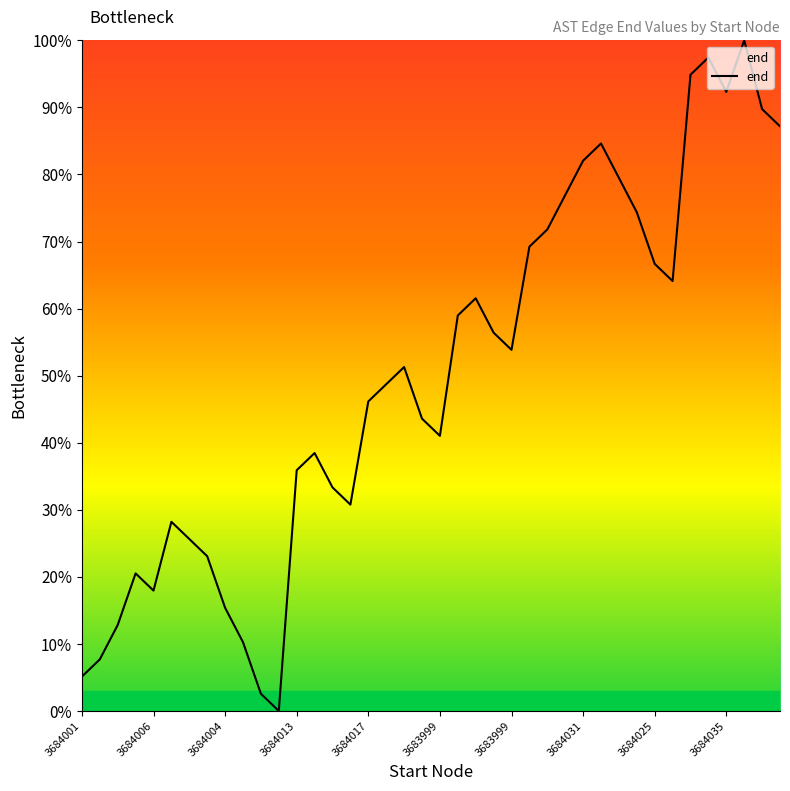

What is the difference between the maximum and minimum values?

100.0